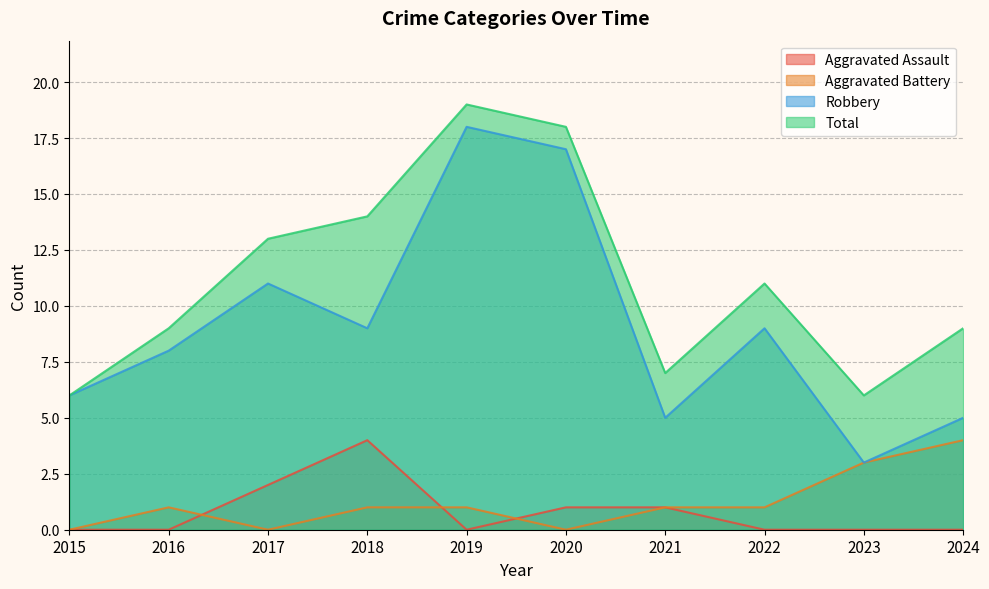

Rank the series at 2015 from highest to lowest value.

Robbery, Total, Aggravated Assault, Aggravated Battery